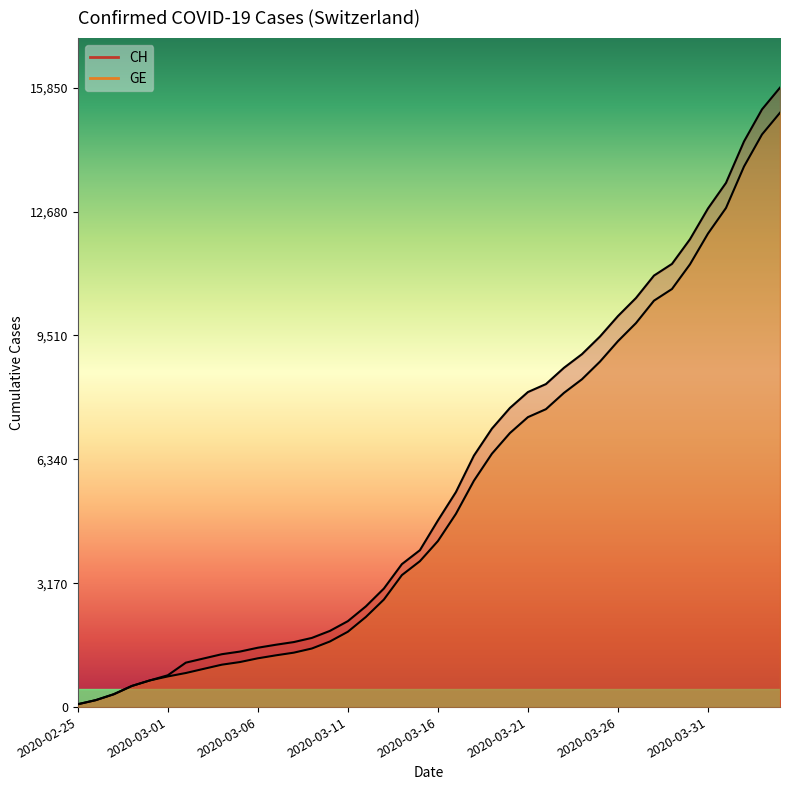

Rank the categories by CH value from lowest to highest.

2020-02-25, 2020-02-26, 2020-02-27, 2020-02-28, 2020-02-29, 2020-03-01, 2020-03-02, 2020-03-03, 2020-03-04, 2020-03-05, 2020-03-06, 2020-03-07, 2020-03-08, 2020-03-09, 2020-03-10, 2020-03-11, 2020-03-12, 2020-03-13, 2020-03-14, 2020-03-15, 2020-03-16, 2020-03-17, 2020-03-18, 2020-03-19, 2020-03-20, 2020-03-21, 2020-03-22, 2020-03-23, 2020-03-24, 2020-03-25, 2020-03-26, 2020-03-27, 2020-03-28, 2020-03-29, 2020-03-30, 2020-03-31, 2020-04-01, 2020-04-02, 2020-04-03, 2020-04-04